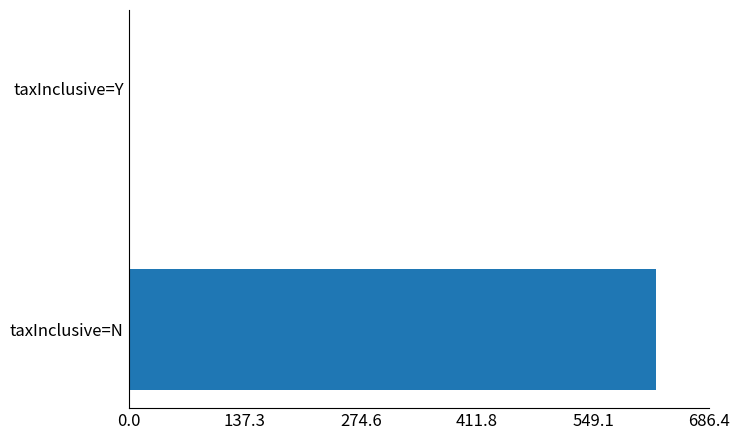

How many data points does each series have?

2